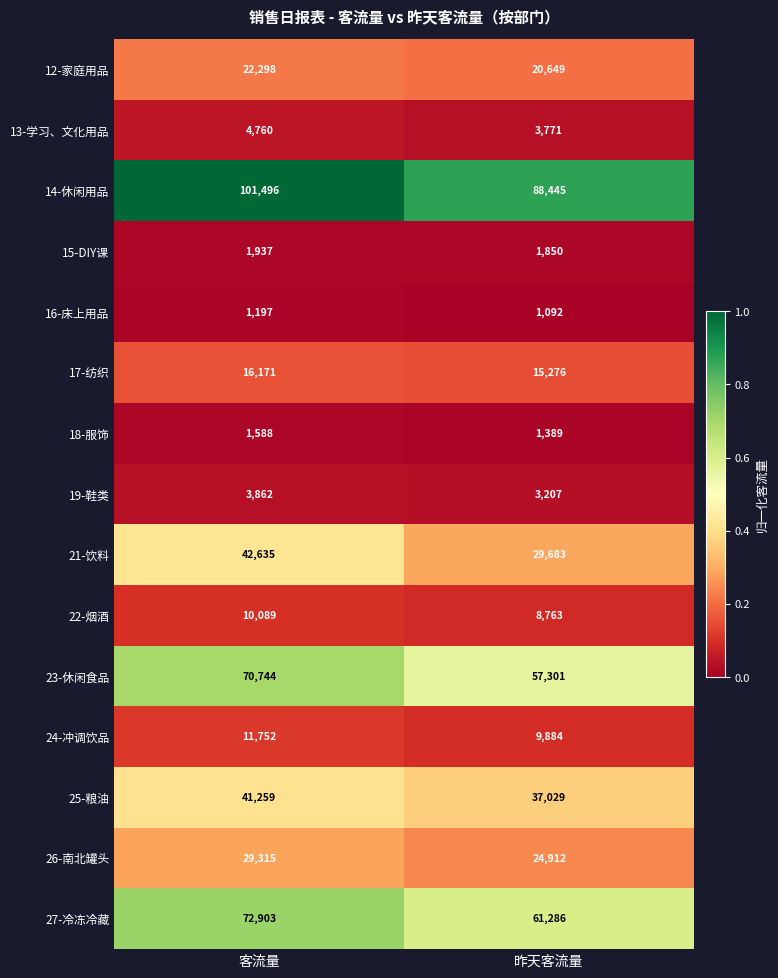

How many series are shown in this chart?

15